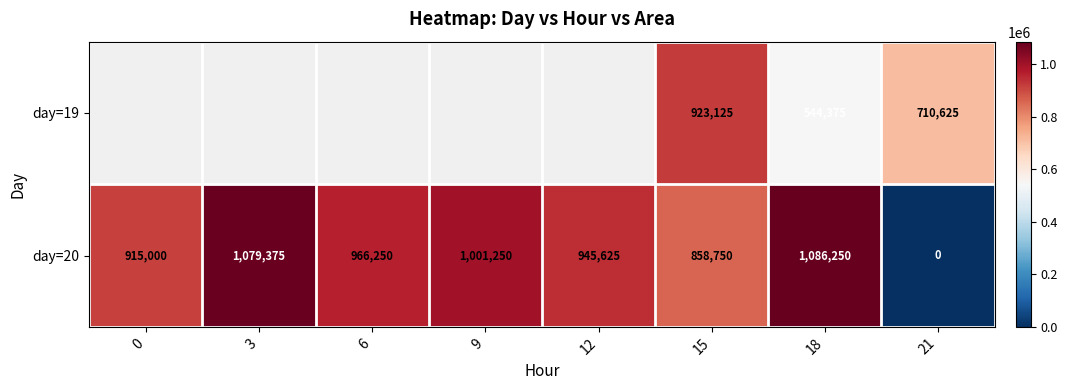

Rank the categories by day=19 value from highest to lowest.

0, 3, 6, 9, 12, 15, 21, 18